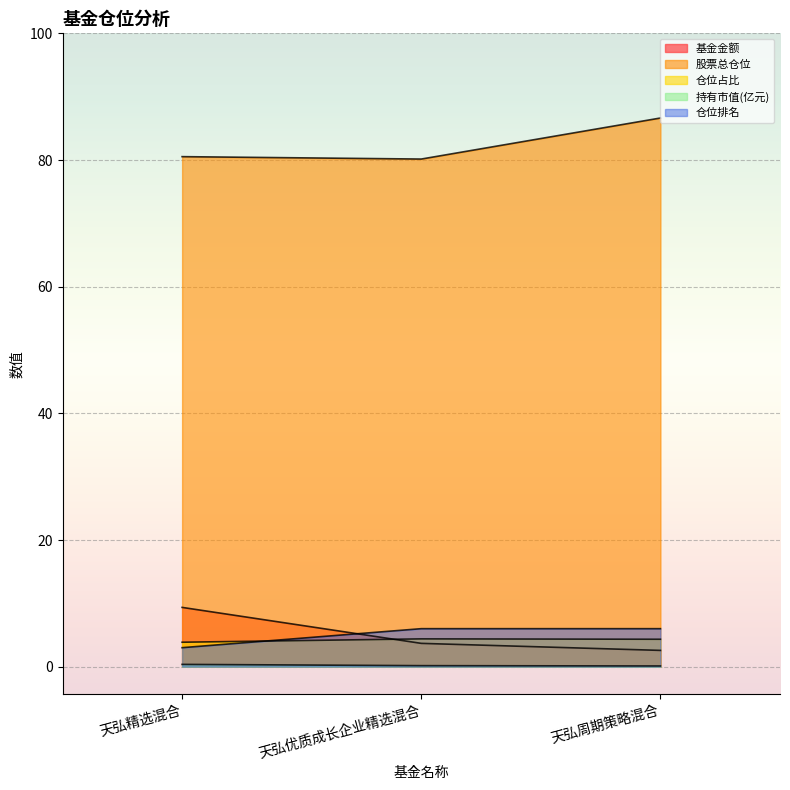

Reading right to left, list all the values displayed in this chart.

基金金额: 天弘周期策略混合=2.6	天弘优质成长企业精选混合=3.7	天弘精选混合=9.4
股票总仓位: 天弘周期策略混合=86.6	天弘优质成长企业精选混合=80.2	天弘精选混合=80.5
仓位占比: 天弘周期策略混合=4.3	天弘优质成长企业精选混合=4.4	天弘精选混合=3.9
持有市值(亿元): 天弘周期策略混合=0.1	天弘优质成长企业精选混合=0.2	天弘精选混合=0.4
仓位排名: 天弘周期策略混合=6.0	天弘优质成长企业精选混合=6.0	天弘精选混合=3.0